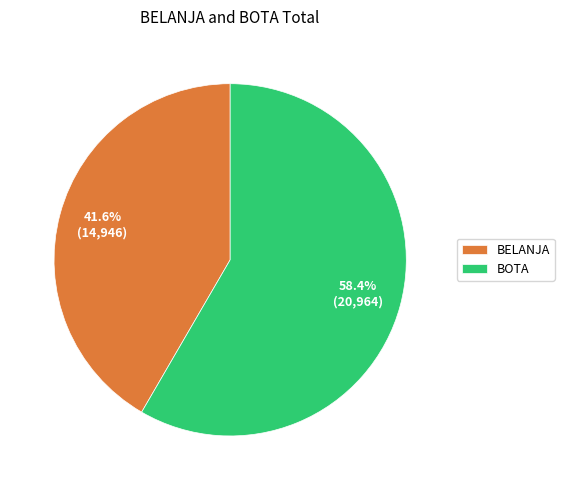

To the nearest percent, what portion does BELANJA represent?

42%